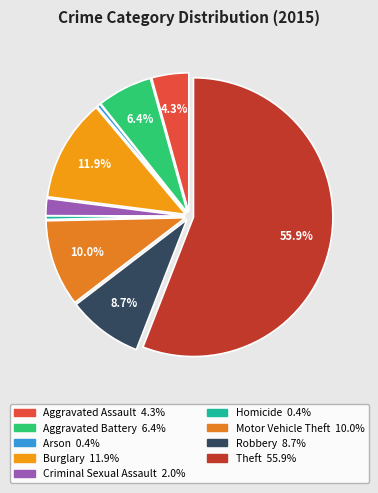

How many segments does this pie chart have?

9